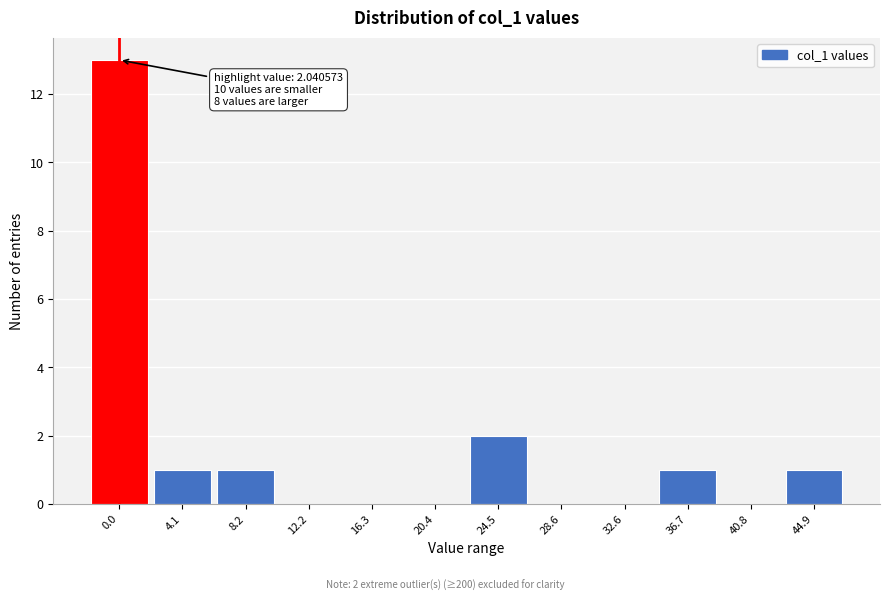

Reading left to right, transcribe all the data shown in this chart.

0.0=13	4.1=1	8.2=1	12.2=0	16.3=0	20.4=0	24.5=2	28.6=0	32.6=0	36.7=1	40.8=0	44.9=1